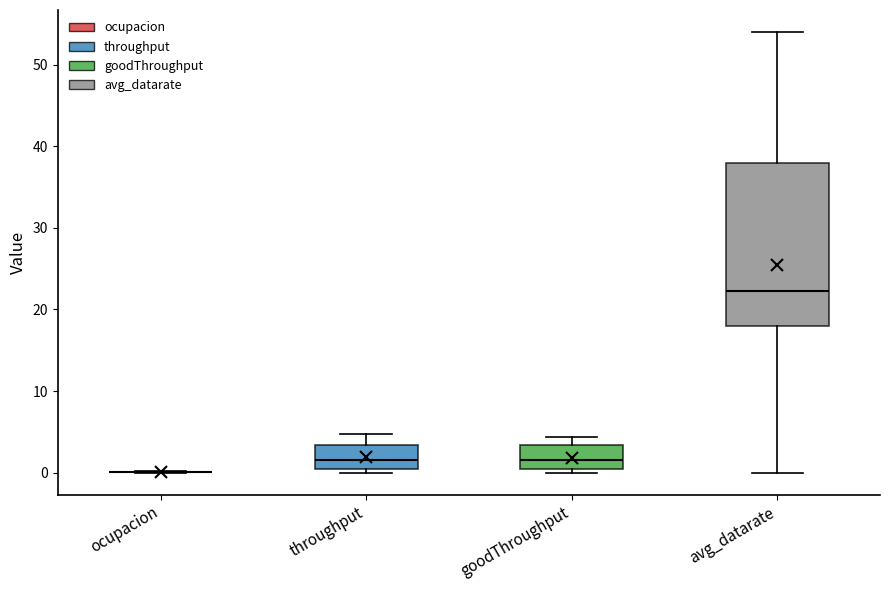

Reading left to right, read every box against the y-axis: the position of its median line, the range the box covers, and the ends of its whiskers. The values are not printed on the chart, so give them approximately, as read against the axis.

ocupacion: box collapsed to a line at 0, whiskers 0 to 0
throughput: median 2, box 0 to 3, whiskers 0 (just below the box's lower edge) to 5
goodThroughput: median 2, box 0 to 3, whiskers 0 (just below the box's lower edge) to 4
avg_datarate: median 22, box 18 to 38, whiskers 0 to 54